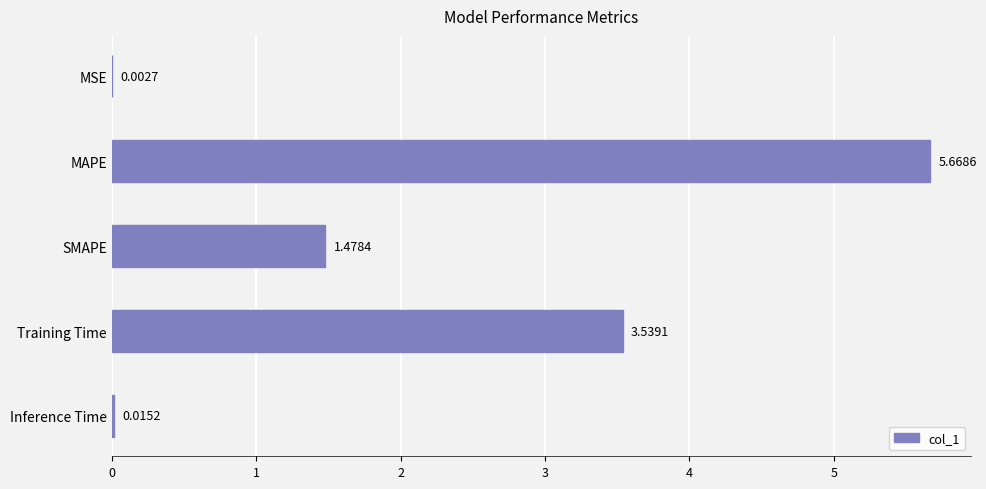

Which label corresponds to the largest value in the chart?

MAPE